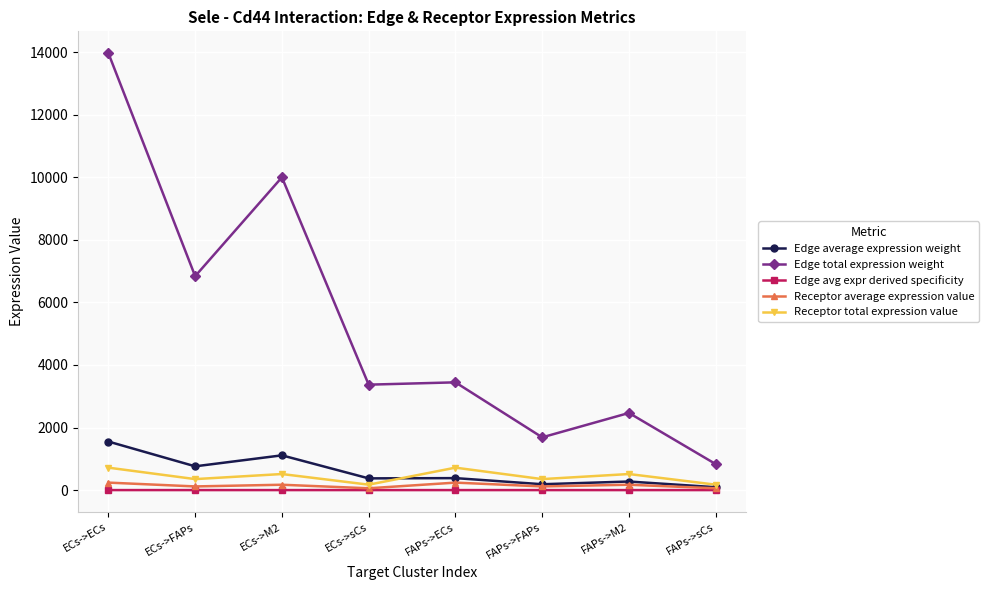

True or false: Receptor total expression value and Edge total expression weight intersect in this chart.

False